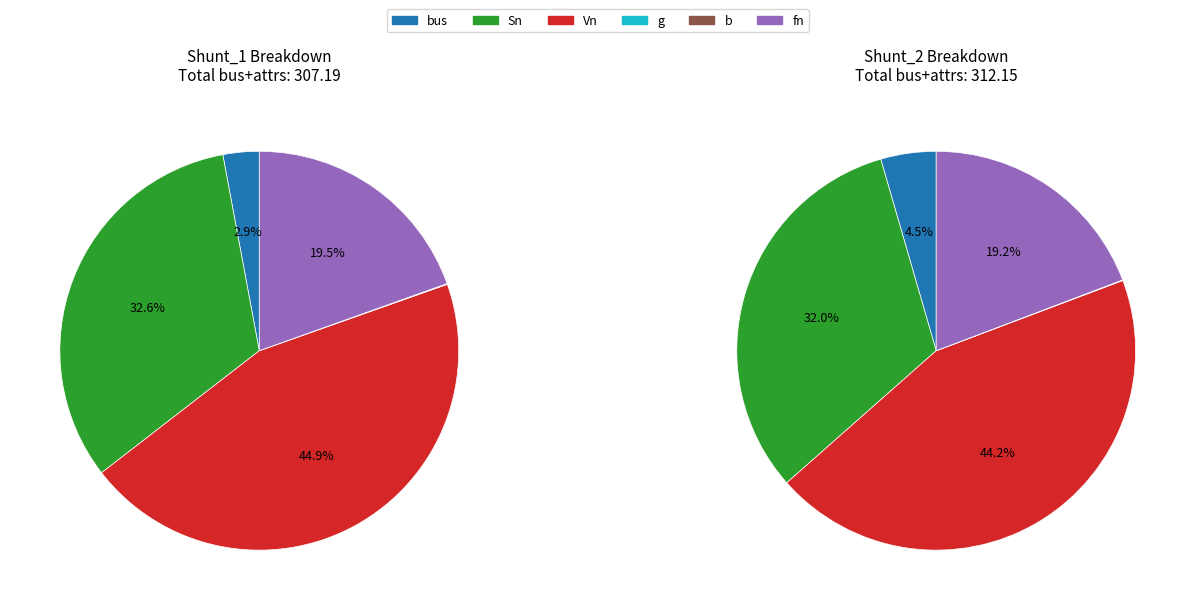

To the nearest percent, what is the combined percentage of b and fn?

19%